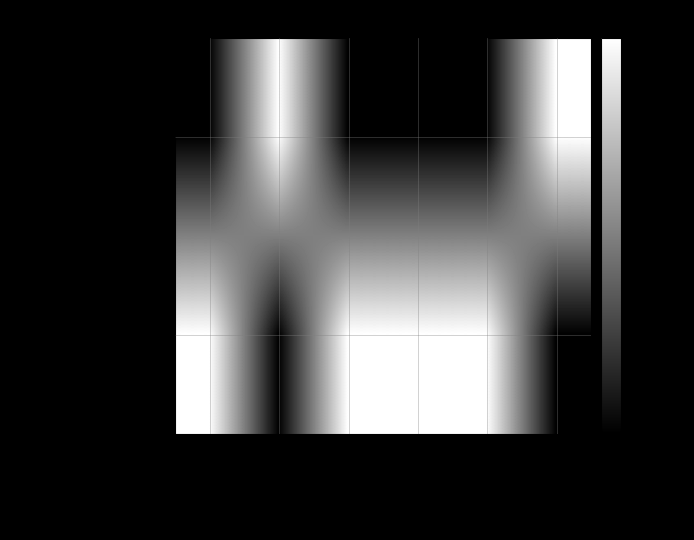

At how many categories does at least one series exceed 2522?

6